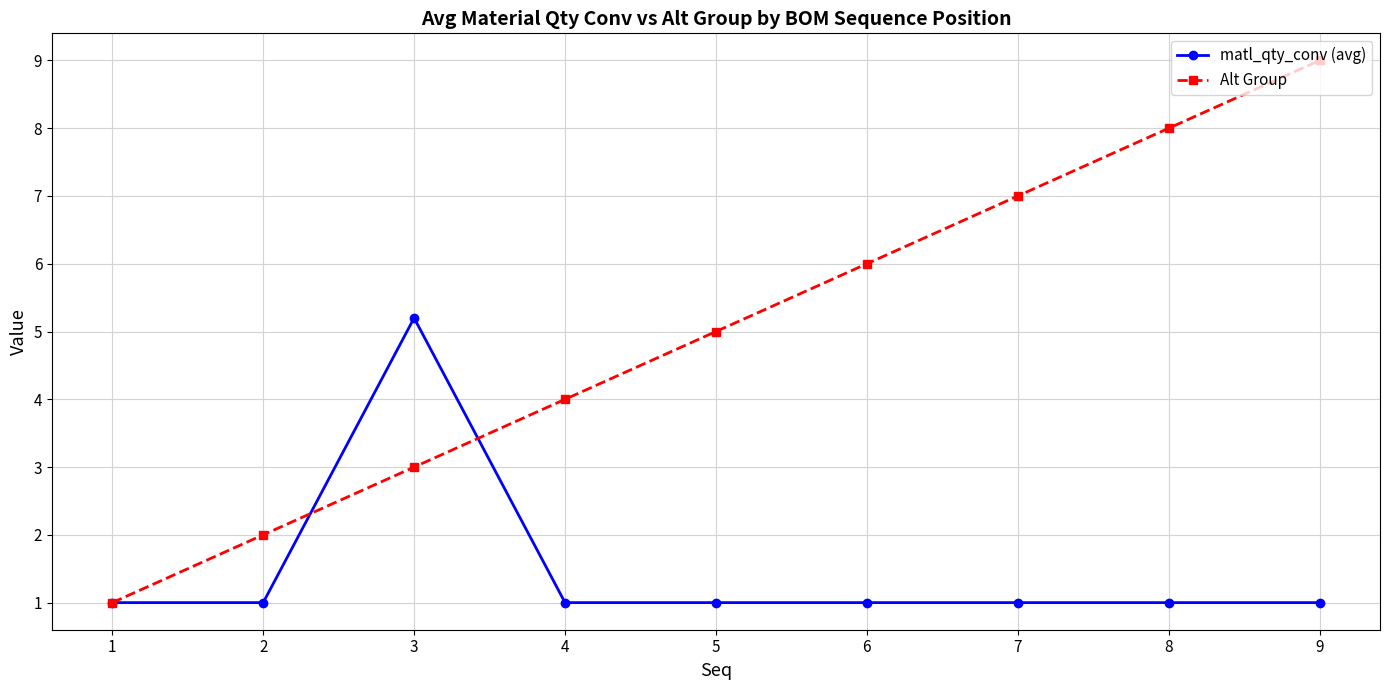

What is the difference between the maximum and second lowest values in the Alt Group series?

7.0